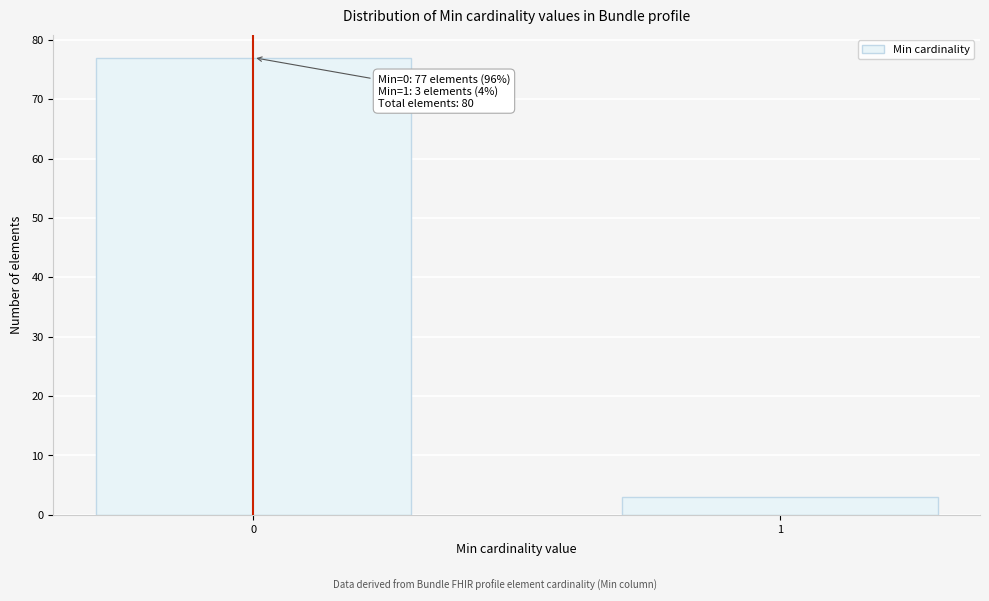

Reading left to right, transcribe all the data shown in this chart.

0=77	1=3